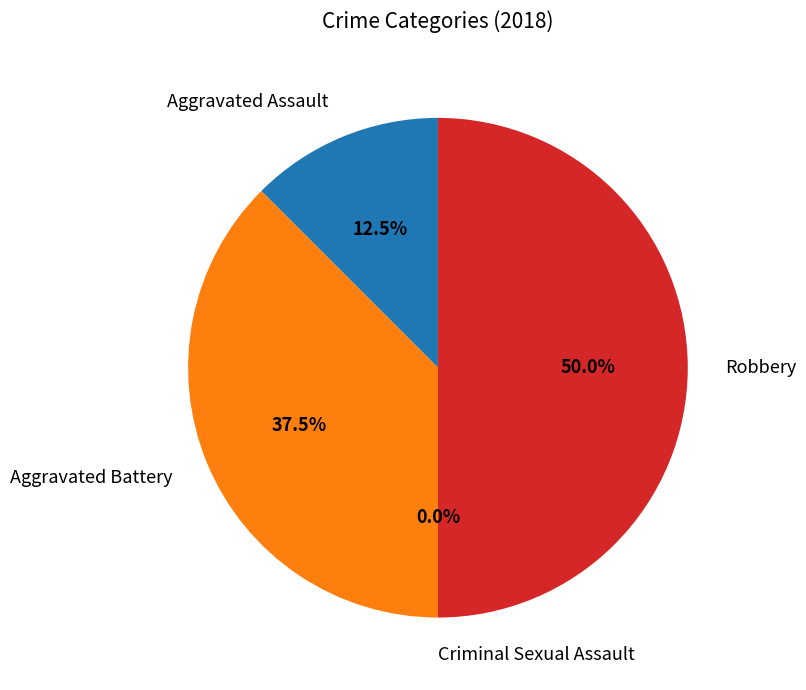

Does any single category account for the majority?

No